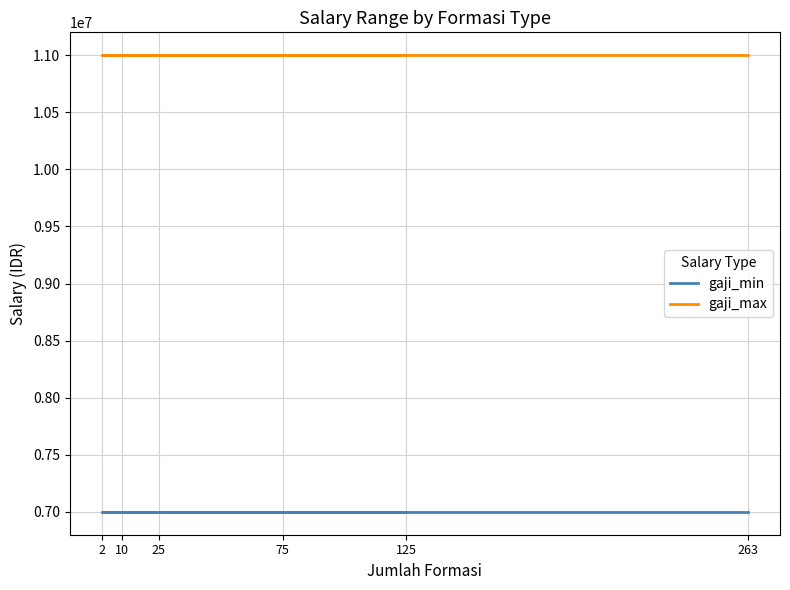

What is the total value across all series at 263?

18000000